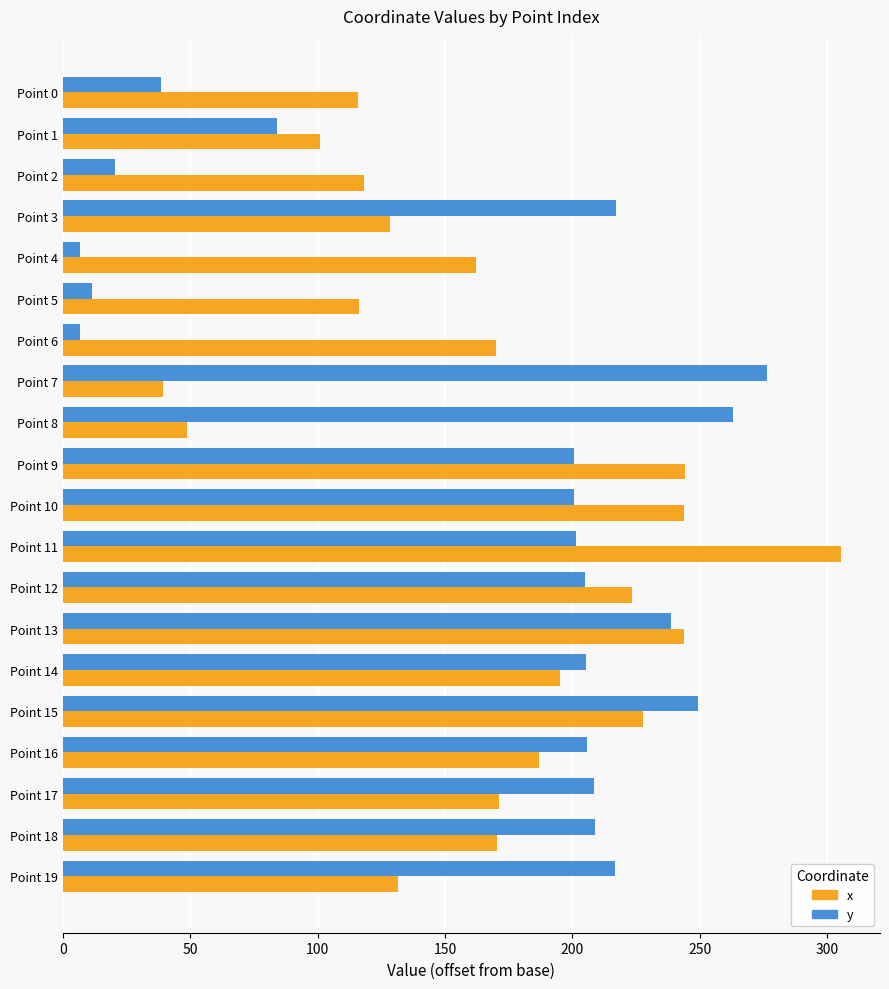

What is the difference between the highest and lowest values at Point 6?

163.2